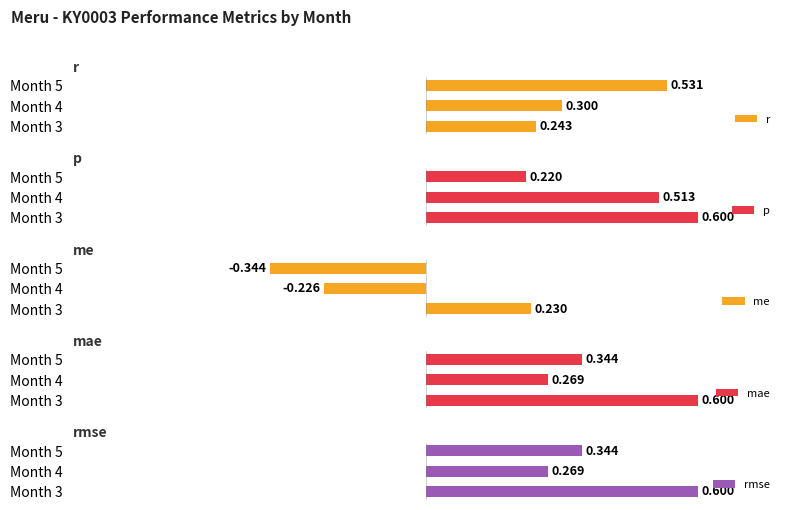

Count the r values in the range 0 to 1.

3